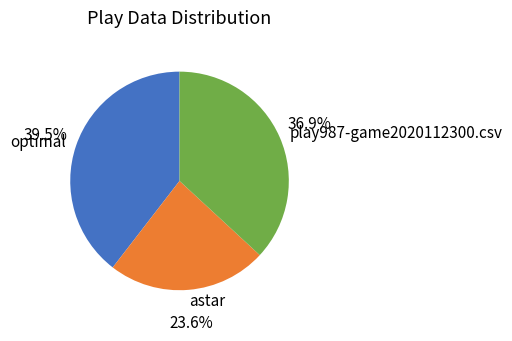

To the nearest percent, what percentage of the pie is astar?

24%